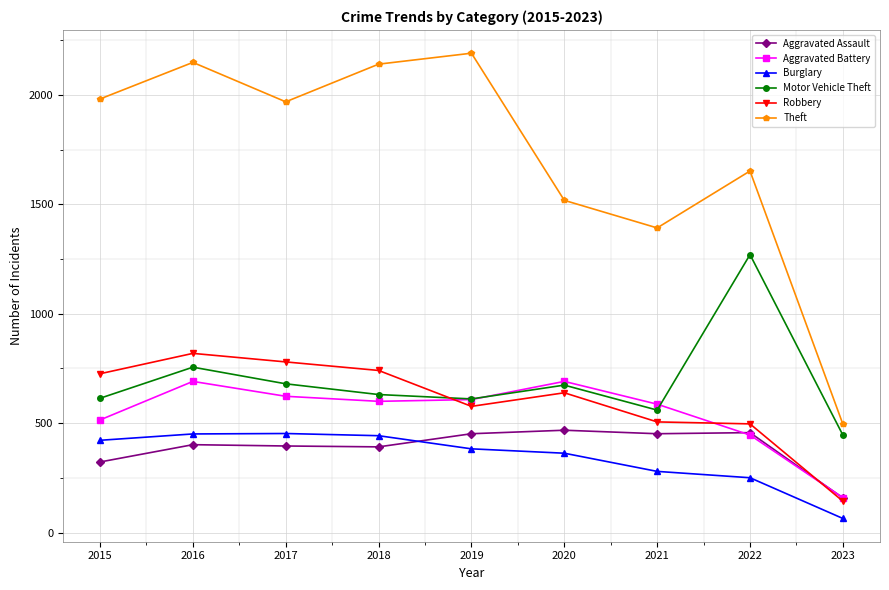

In Motor Vehicle Theft, how many points are lower than both neighbors (excluding endpoints)?

2